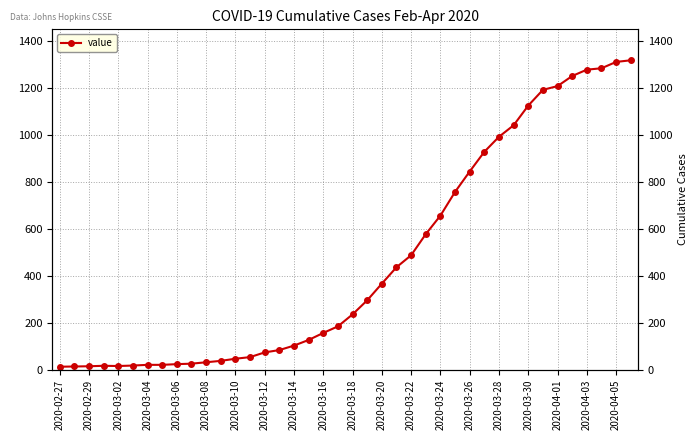

What is the minimum value shown in the chart?

13